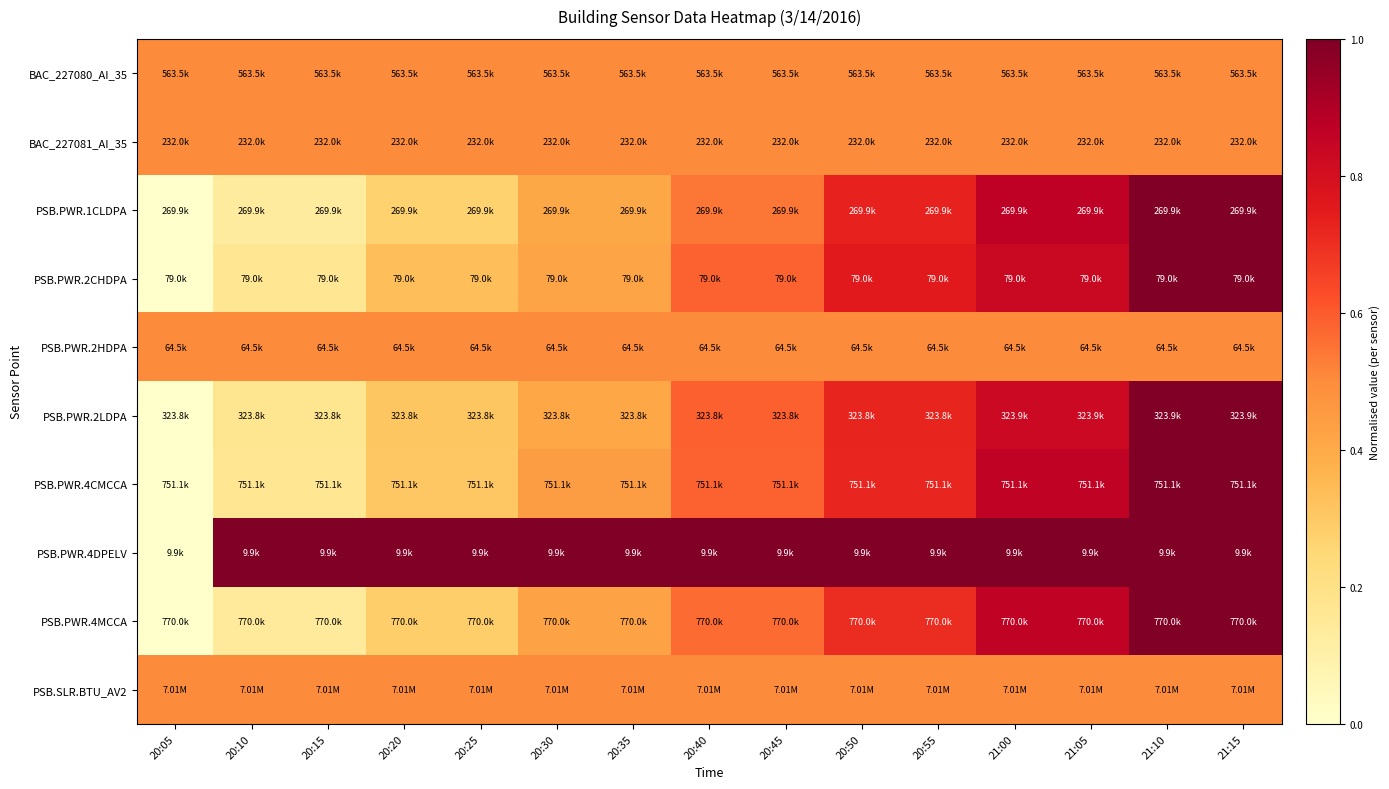

At which category is the sum across all series the highest?

21:10